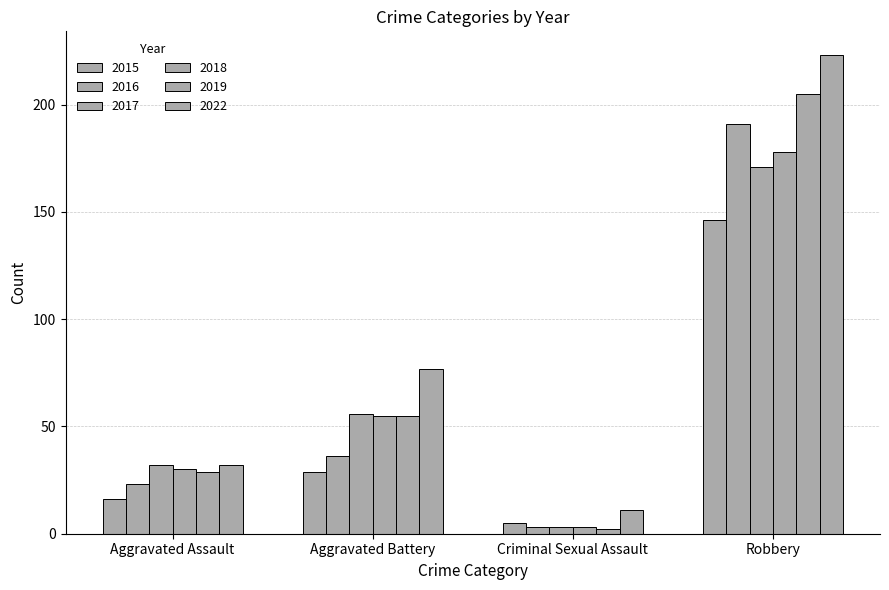

Rank the series at Criminal Sexual Assault from highest to lowest value.

2022, 2015, 2016, 2017, 2018, 2019